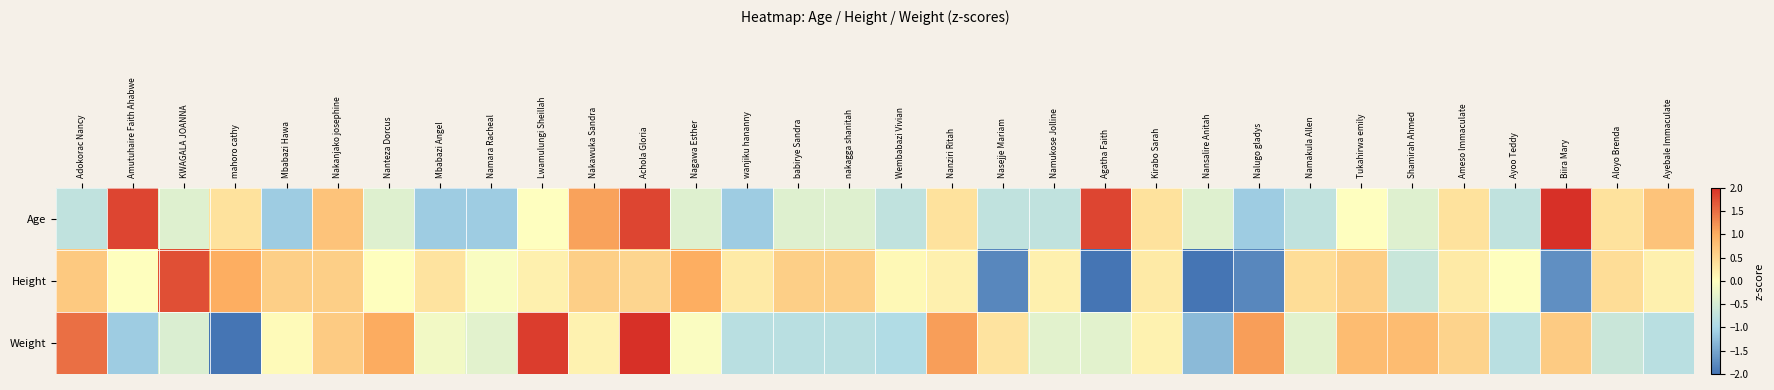

Rank the series at Nagawa Esther from lowest to highest value.

Age, Weight, Height